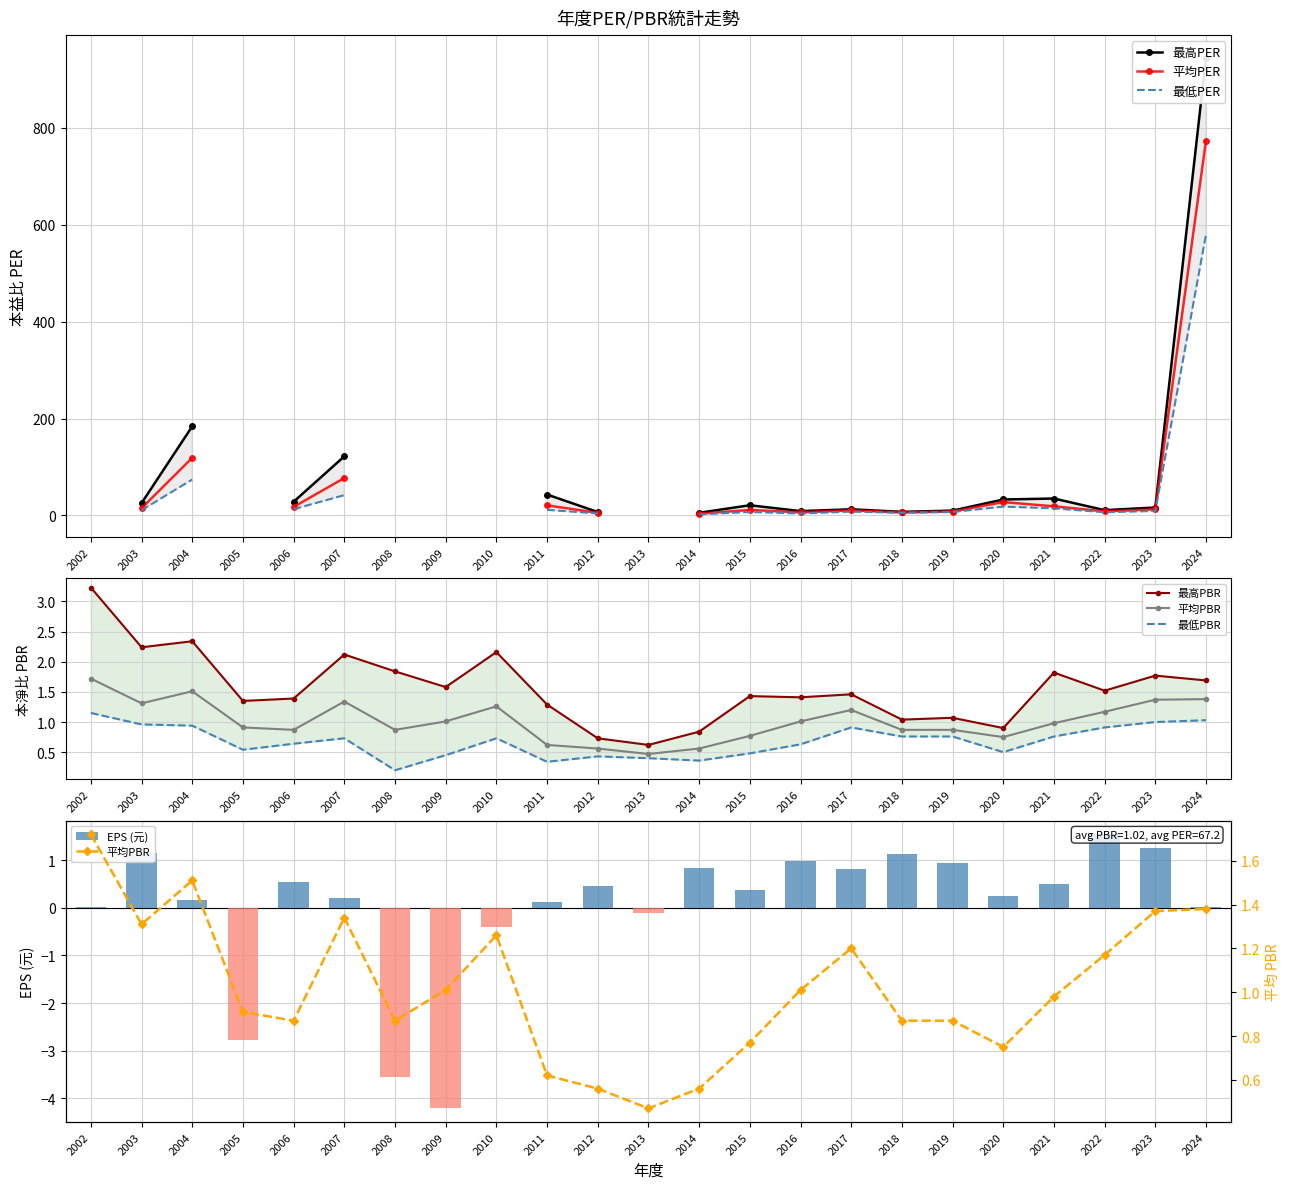

Where is the data nearest to the value -1?

2010